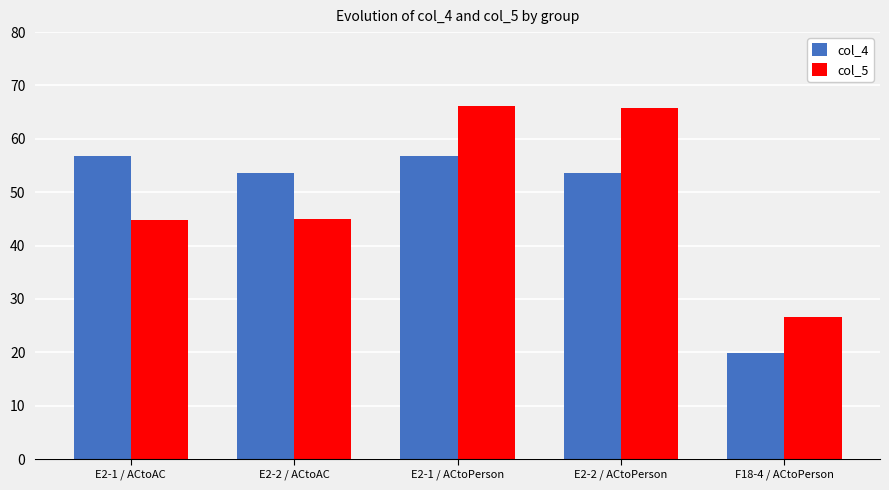

How many bars are there in total?

10